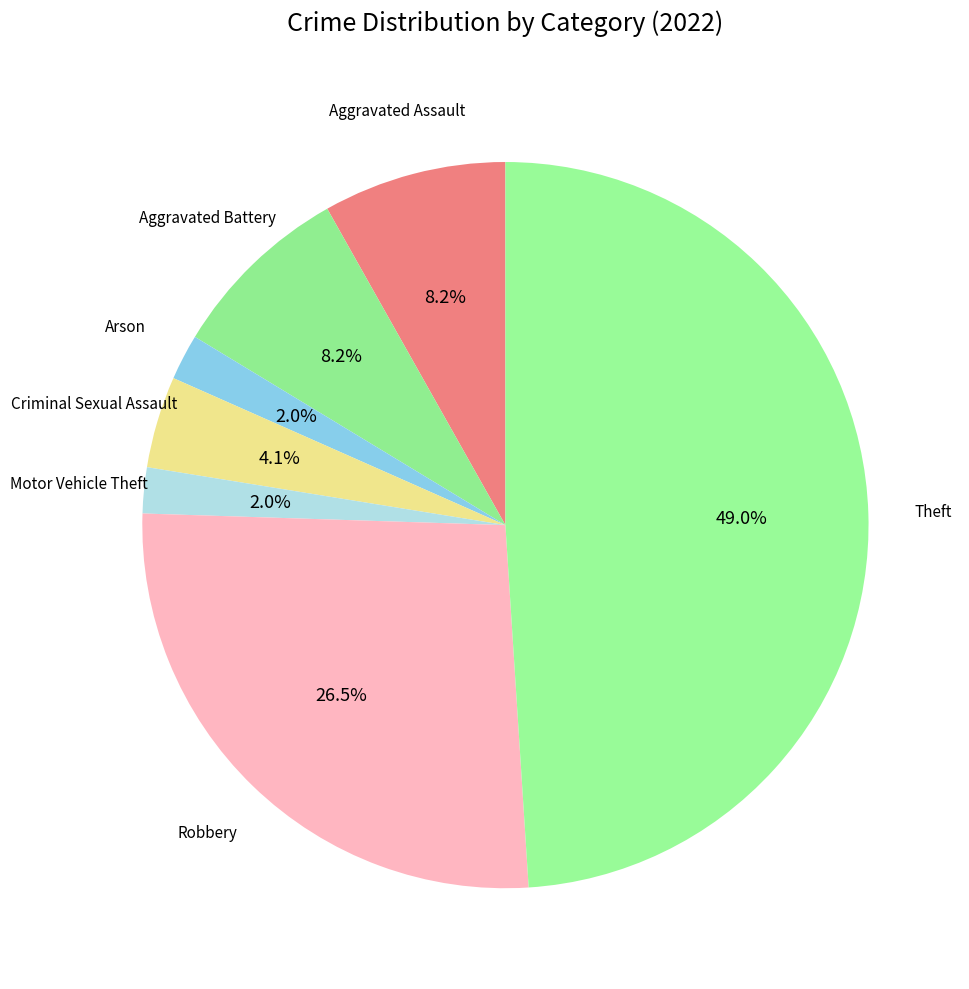

What is the largest slice in the pie chart?

Theft